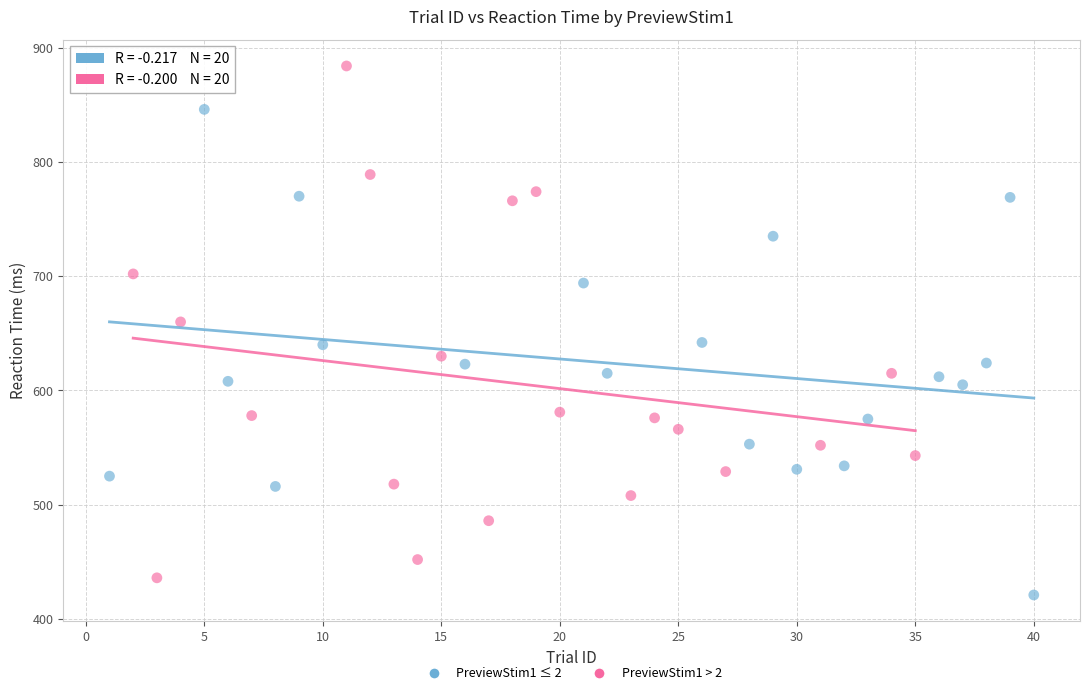

Which series has the largest Y range (max minus min)?

PreviewStim1 > 2